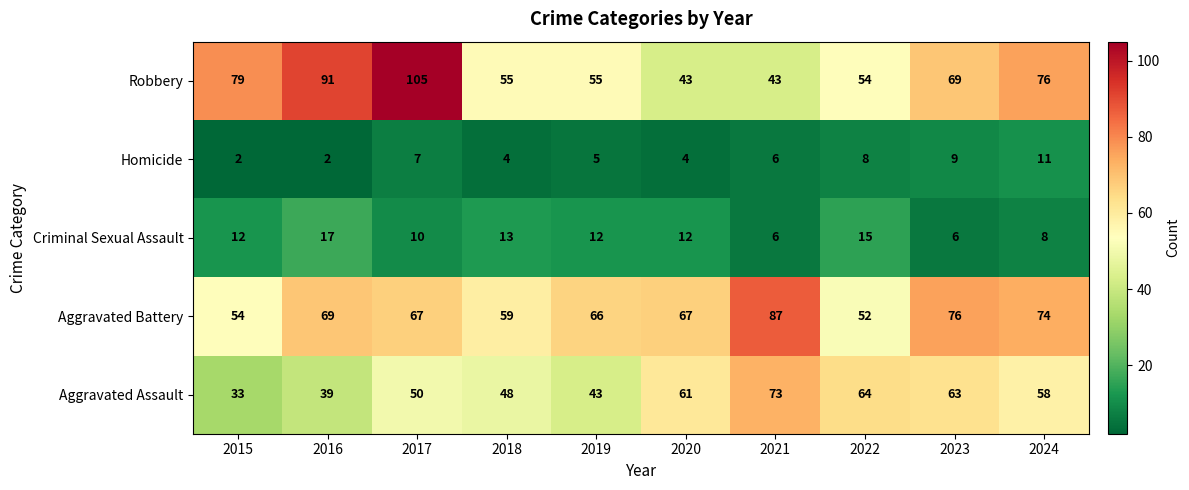

Which series has the widest spread of values?

Robbery